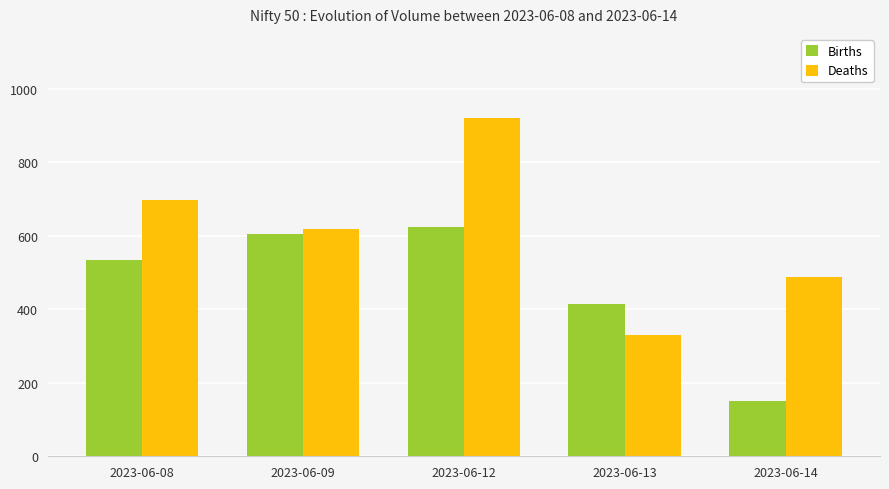

What is the spread (max minus min) of values at 2023-06-08?

162